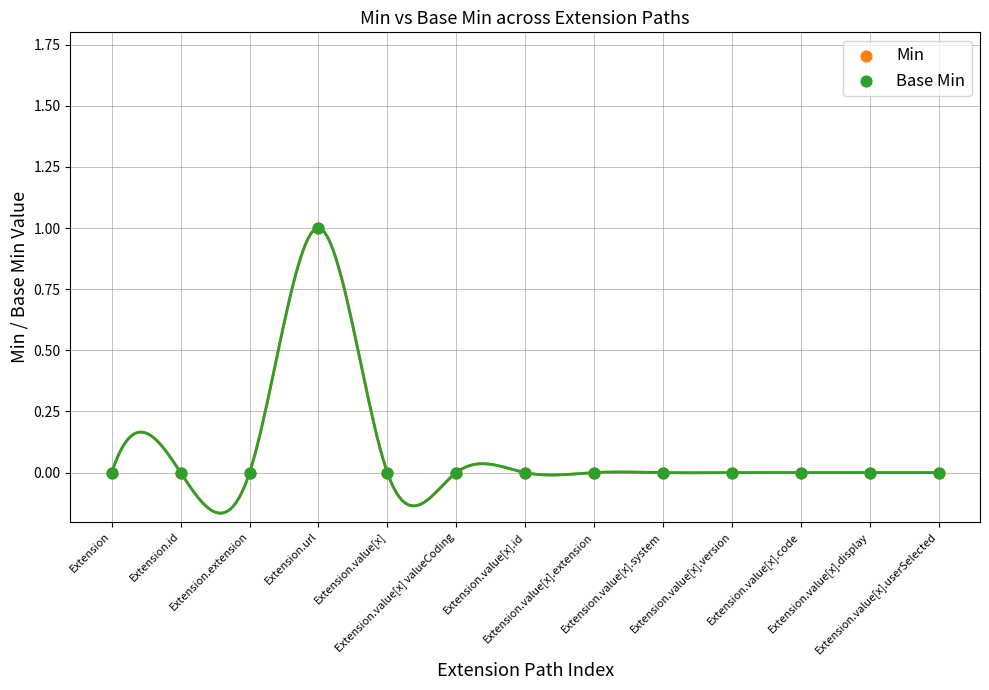

What are all the series names shown in the legend?

Min, Base Min